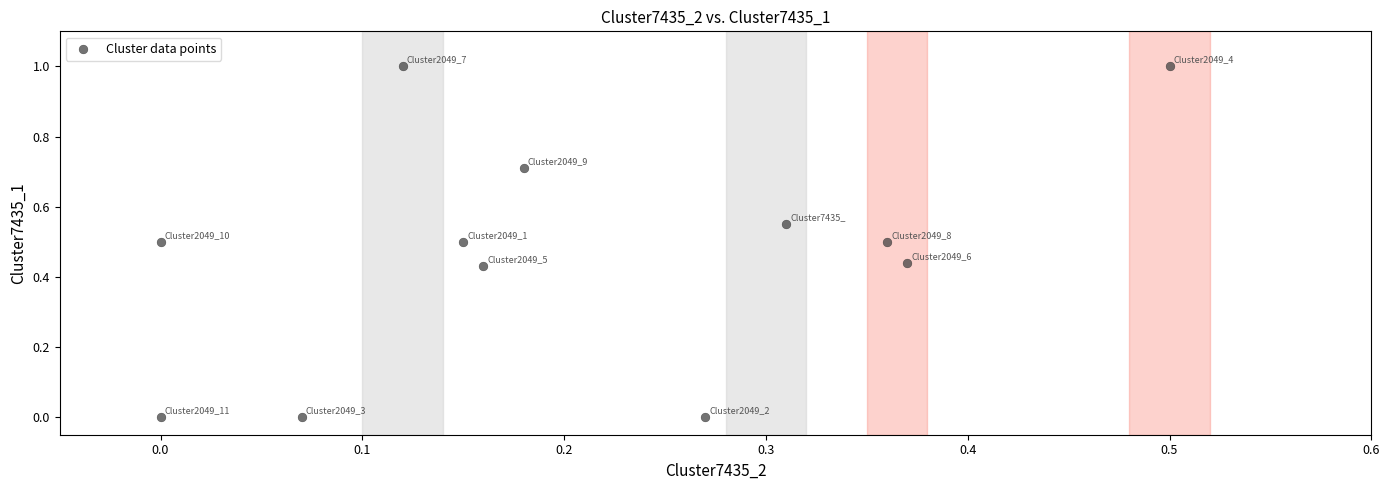

What is the average Y value?

0.5